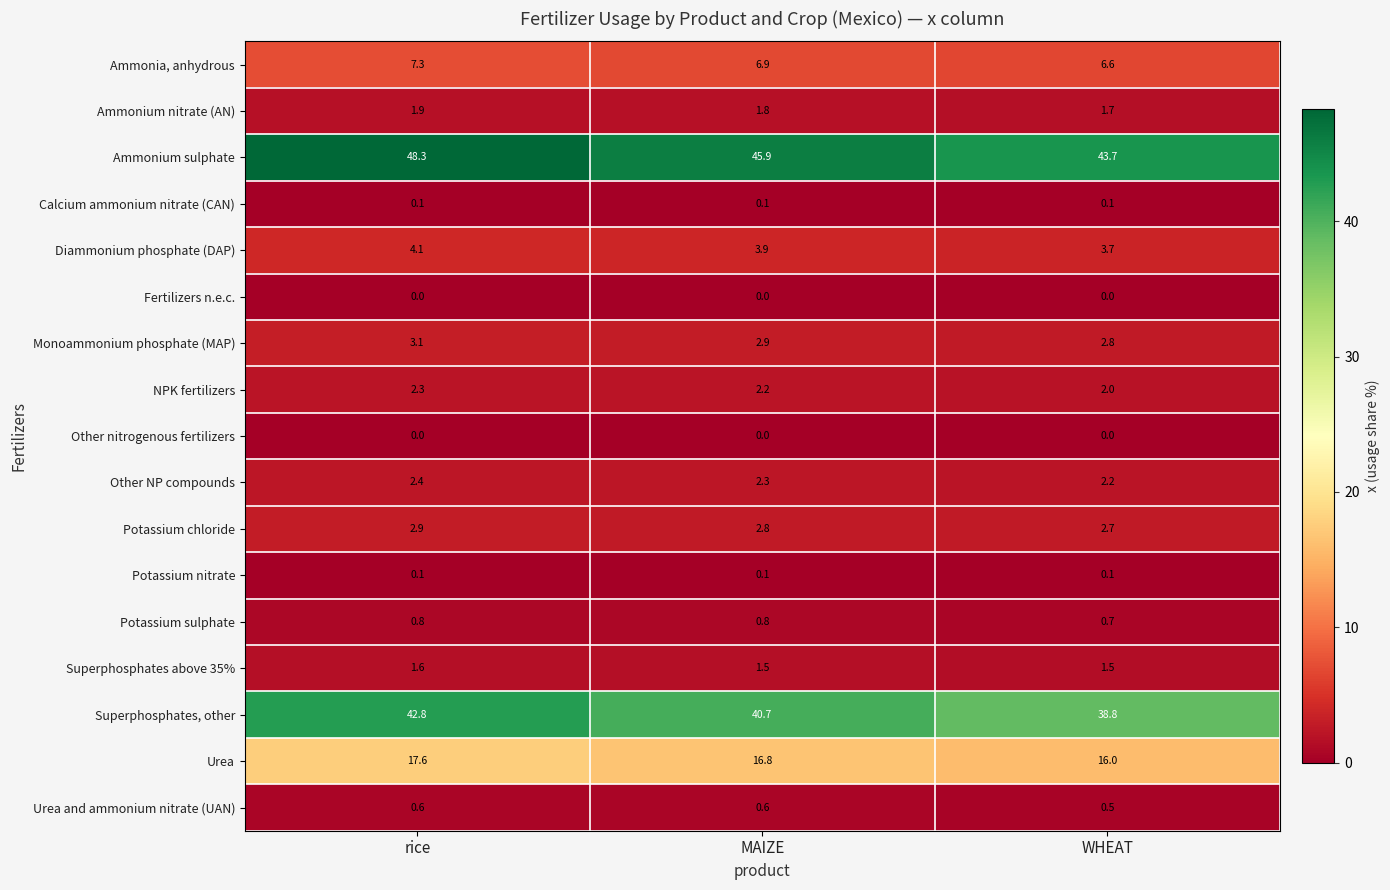

Is it true that Ammonia, anhydrous equals 6.6 at WHEAT?

True